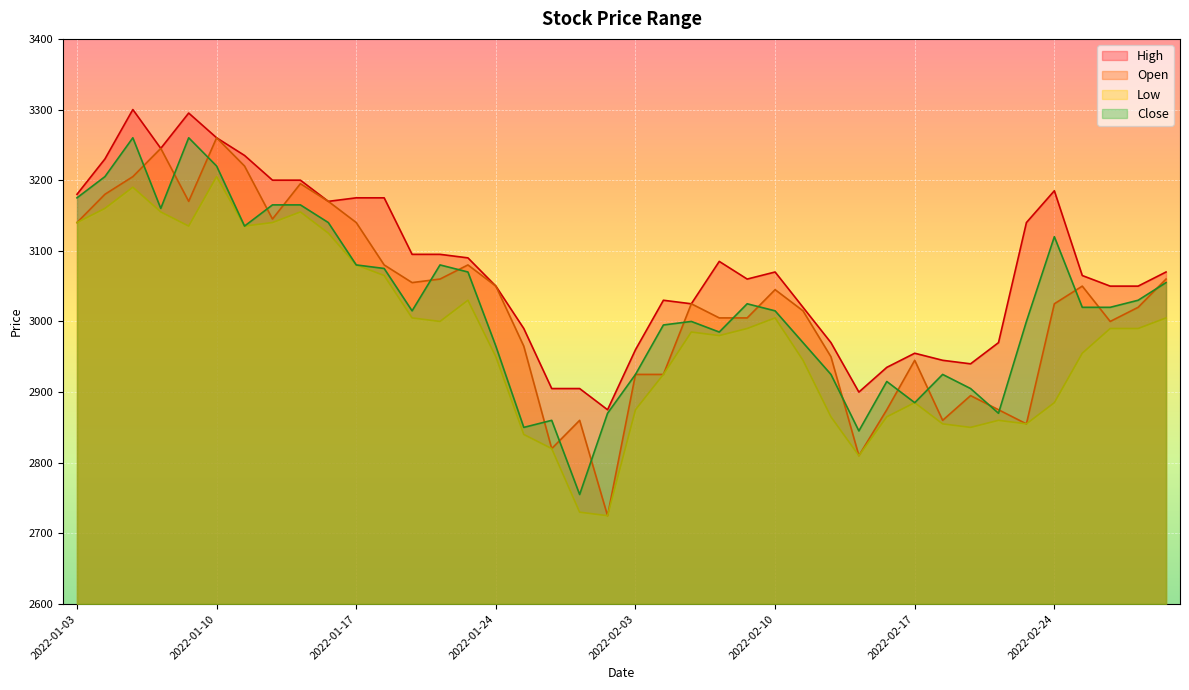

What is the difference between the highest and lowest values at 2022-02-10?

65